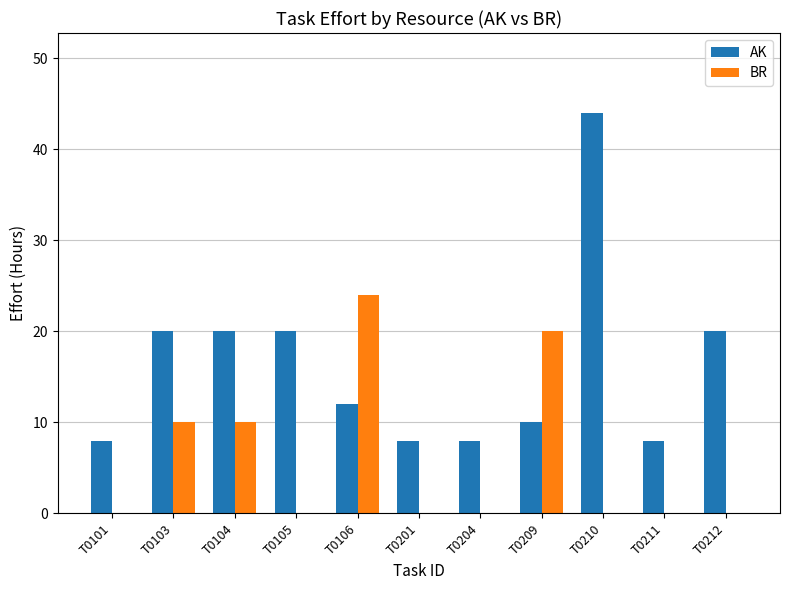

Count the number of categories in the chart.

11